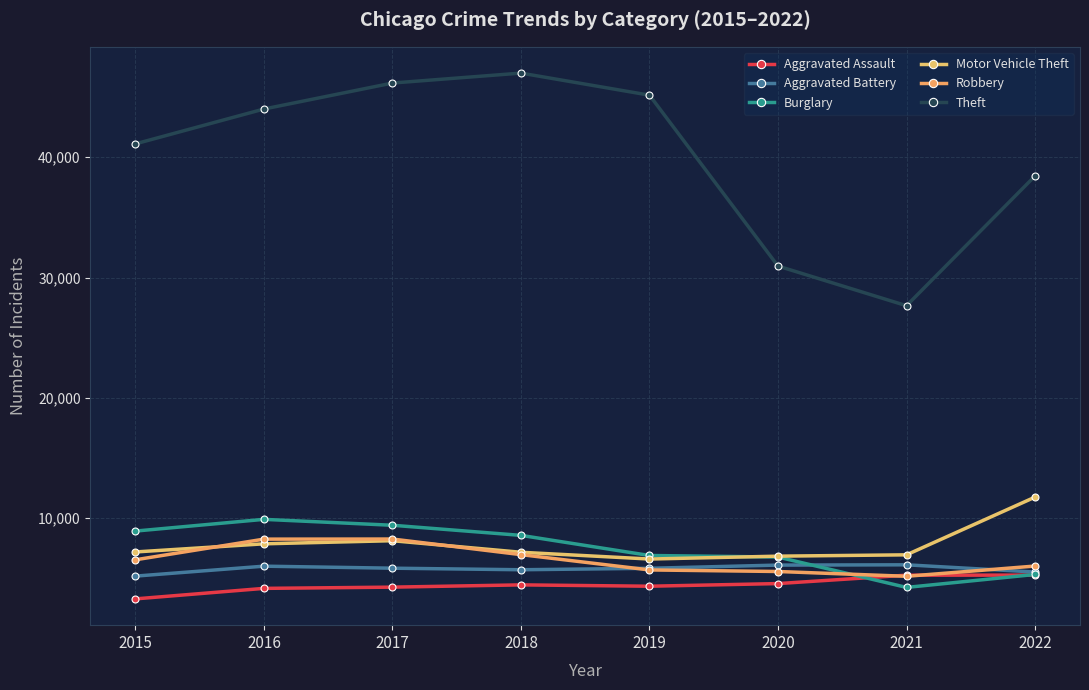

How many data points does each series have?

8